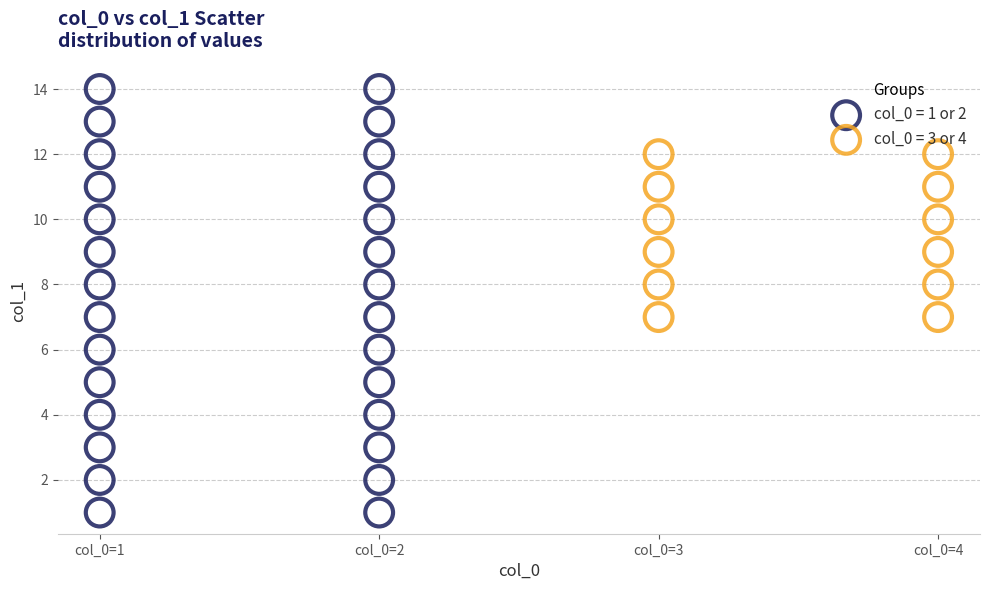

Which series contains the highest Y value?

col_0 = 1 or 2